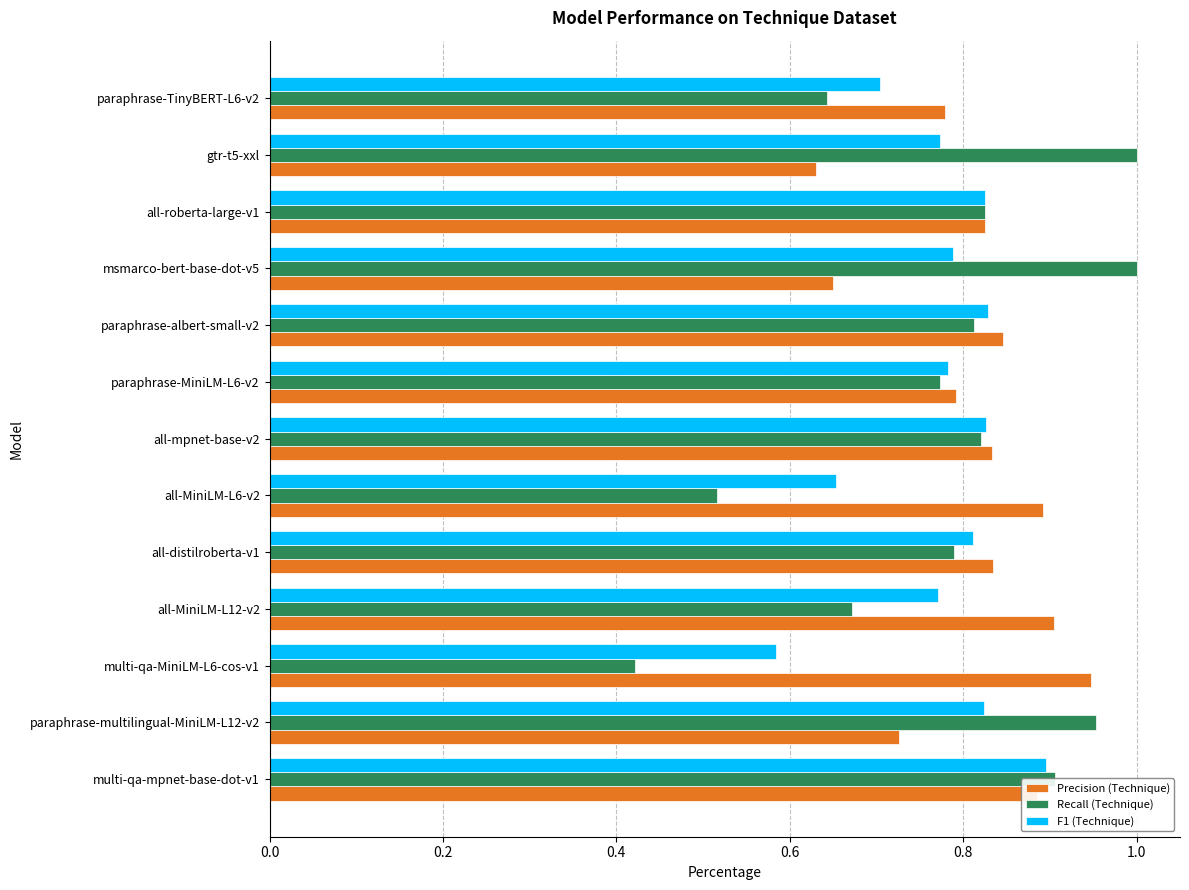

At how many categories does at least one series exceed 0?

13